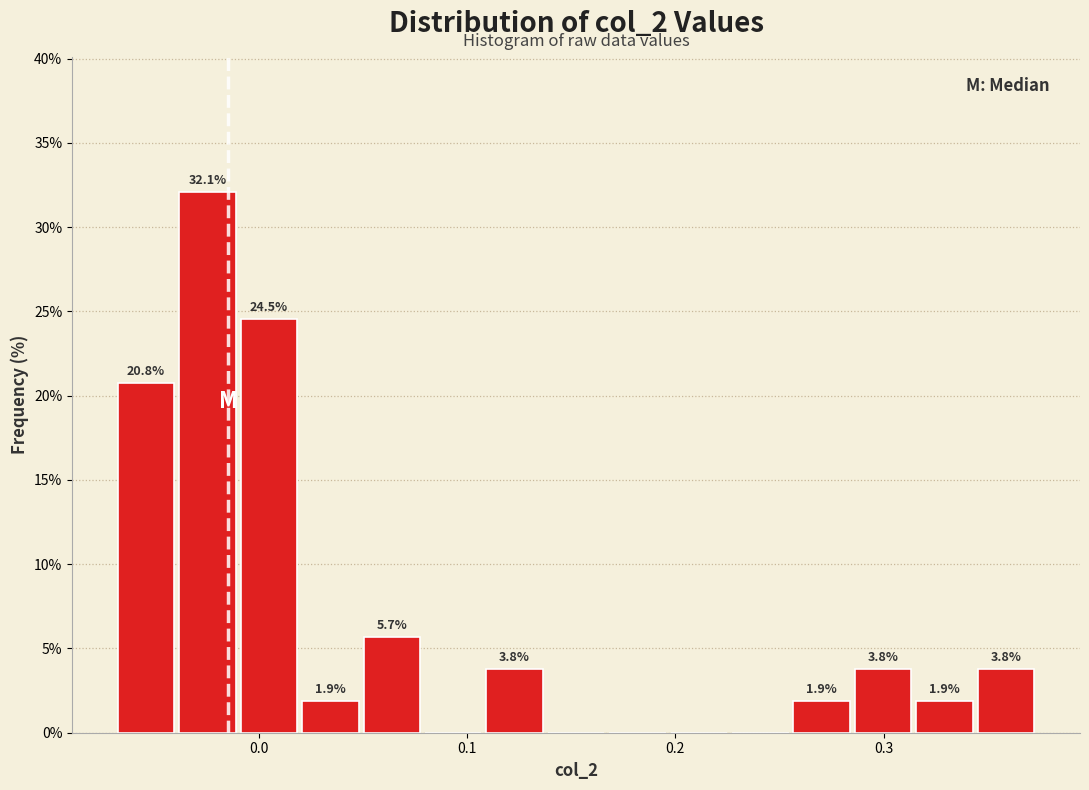

Read against the x-axis, roughly where is the centre of the tallest bar?

-0.02